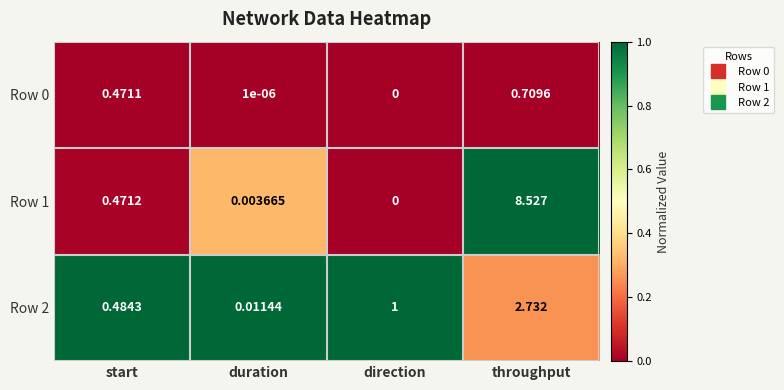

At which category does the chart reach its minimum across all series?

direction